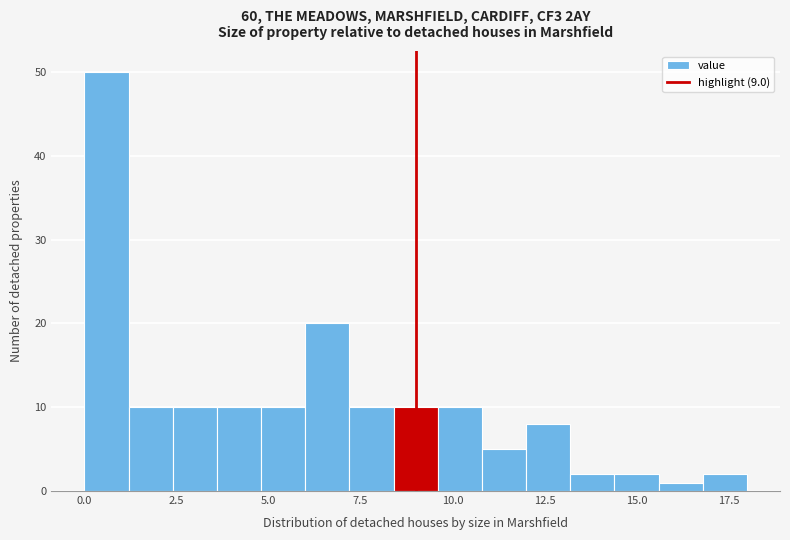

Read against the x-axis, roughly where is the centre of the tallest bar?

0.5